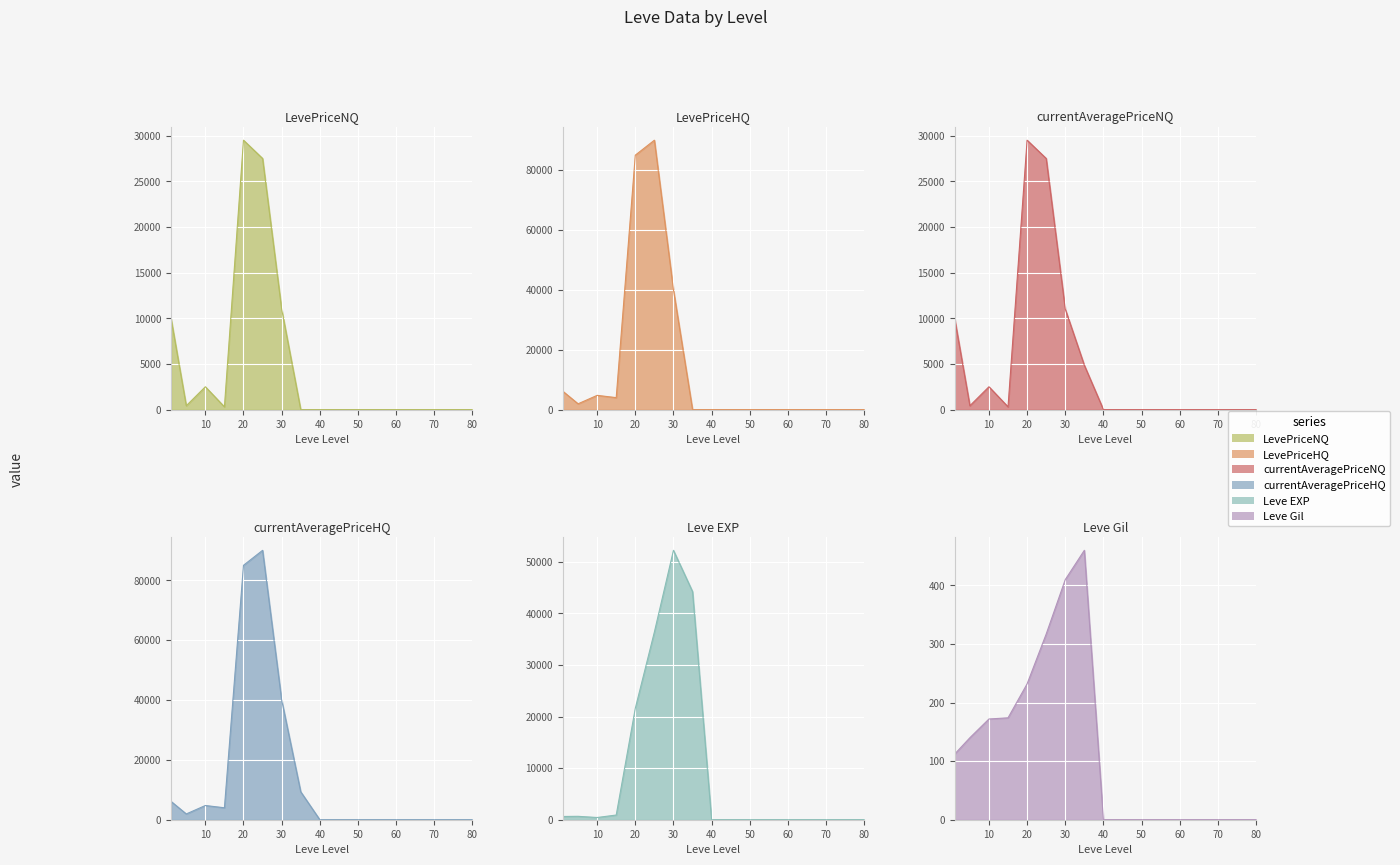

Which has a higher value, 80 or 60?

80